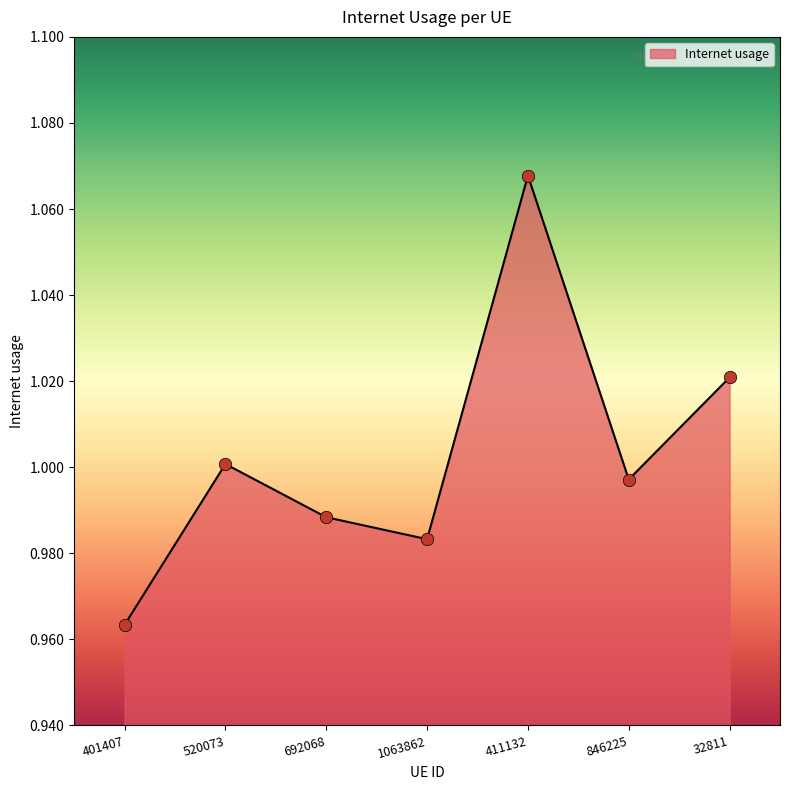

Between 692068 and 846225, which is larger?

846225